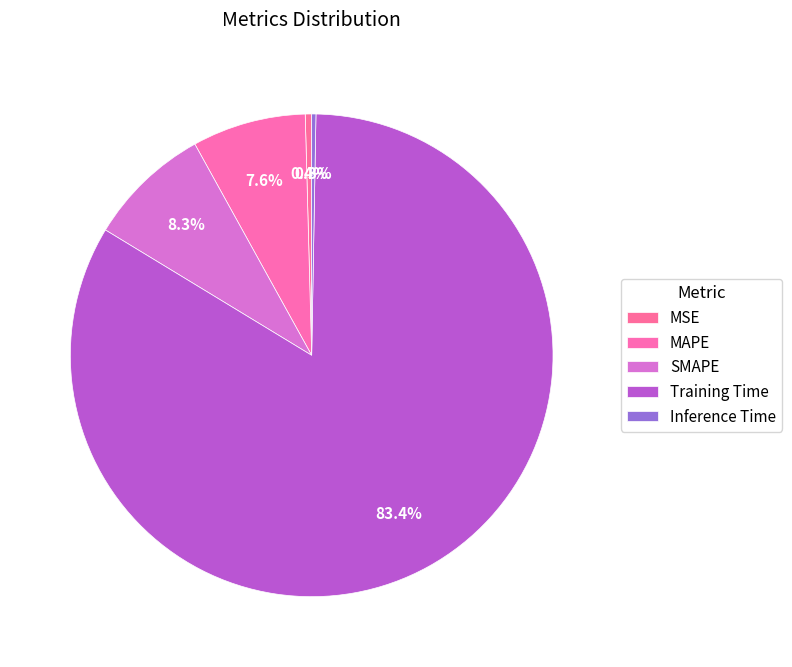

To the nearest percent, what is the combined percentage of MSE and MAPE?

8%